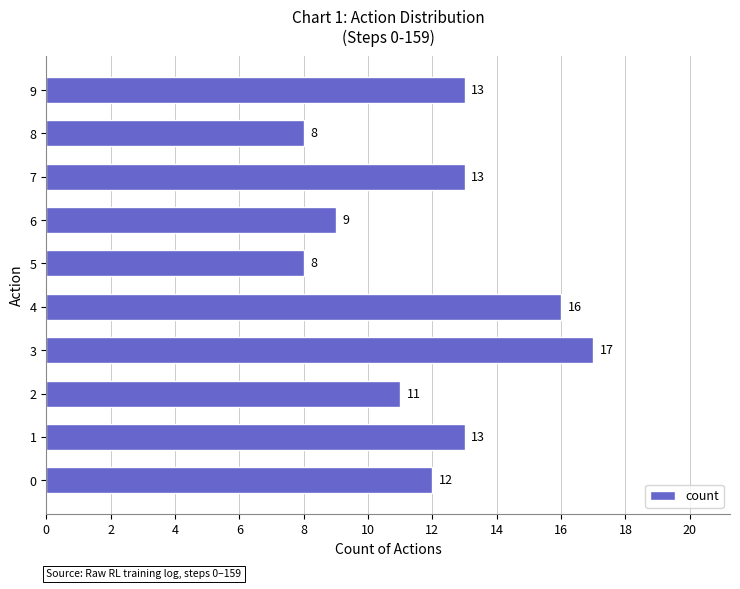

At which category does the chart reach its peak across all series?

3